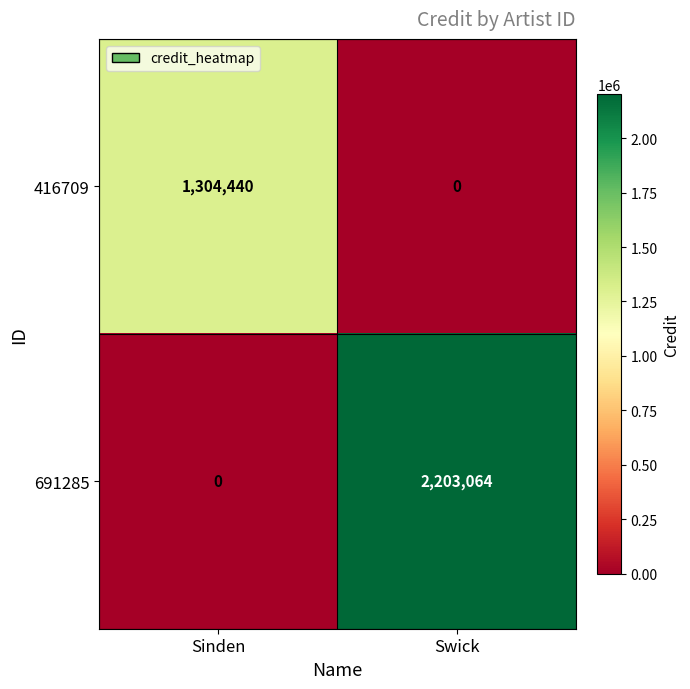

Which series has the widest spread of values?

691285